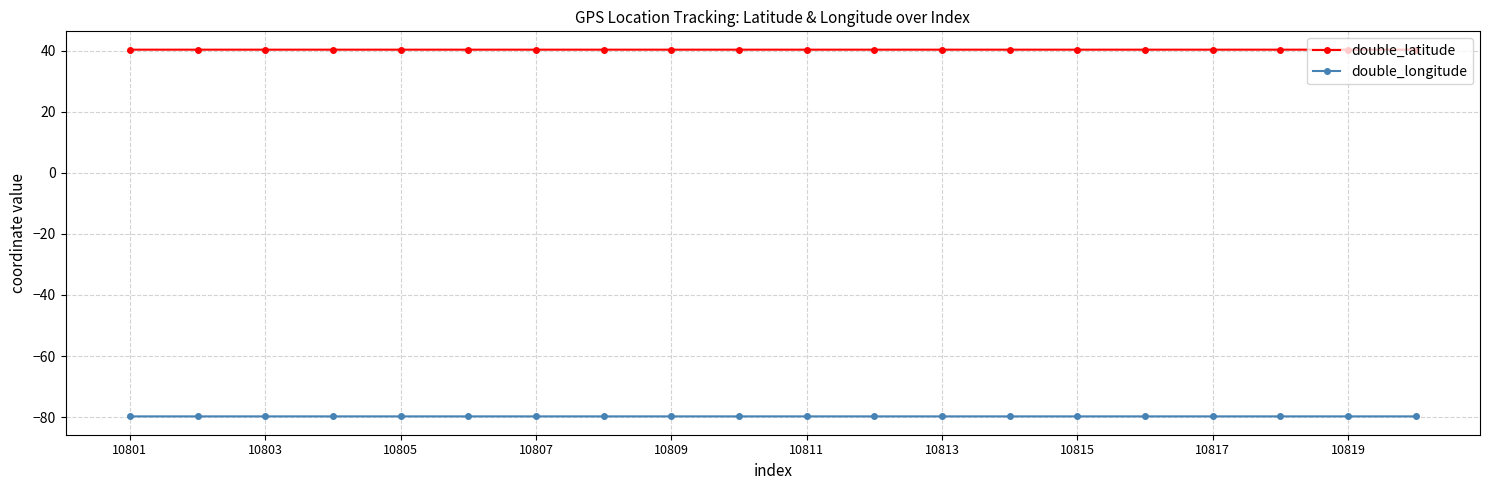

Rank the series by their average value, from highest to lowest.

double_latitude, double_longitude